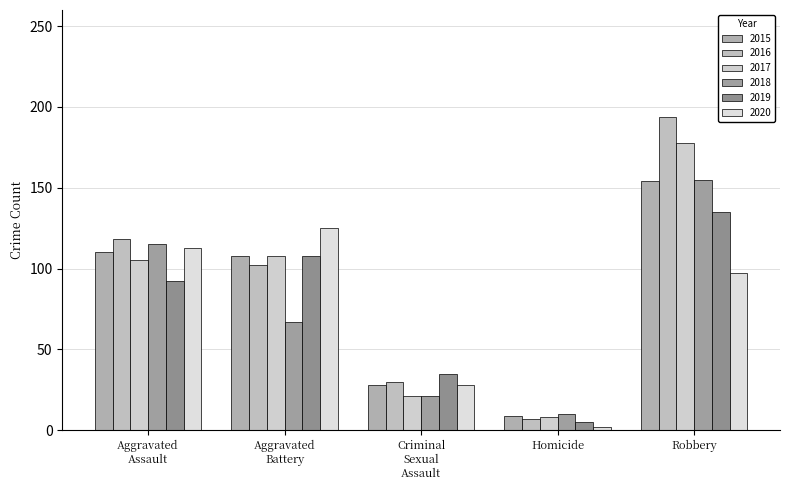

Reading left to right, extract all data points from this chart.

2015: 110	108	28	9	154
2016: 118	102	30	7	194
2017: 105	108	21	8	178
2018: 115	67	21	10	155
2019: 92	108	35	5	135
2020: 113	125	28	2	97